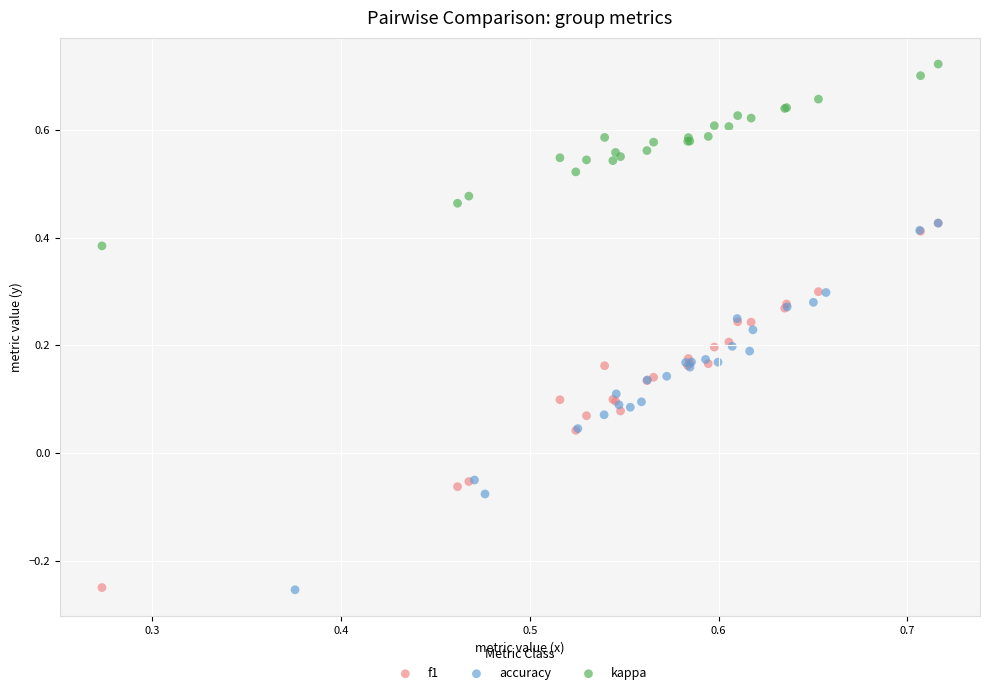

Which series contains the highest Y value?

kappa